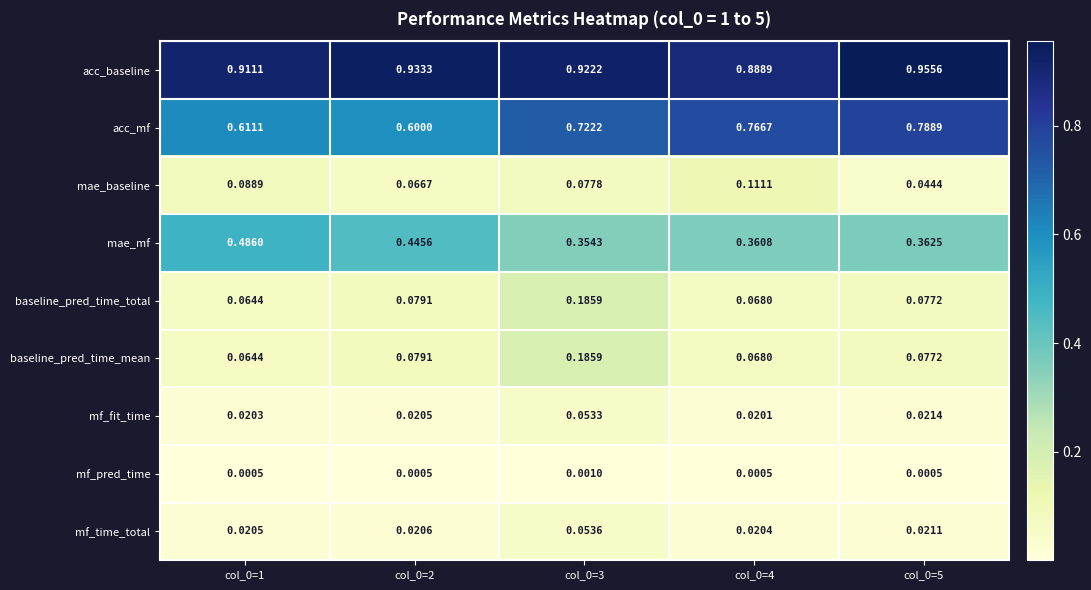

Between col_0=2 and col_0=5, which series saw the biggest shift?

acc_mf